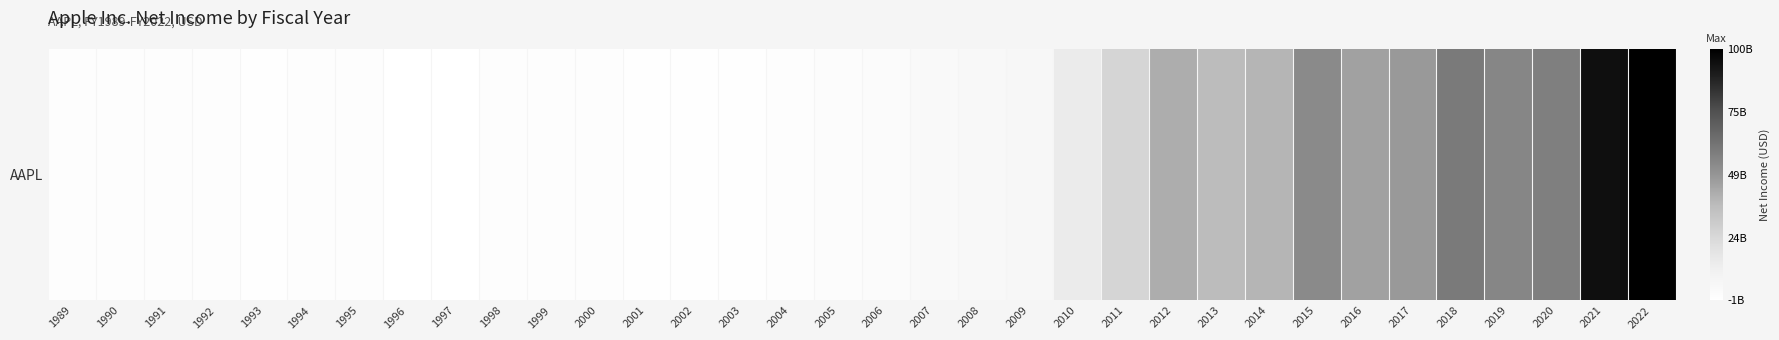

What is the sum of the values at 2020 and 2021?

152091000000